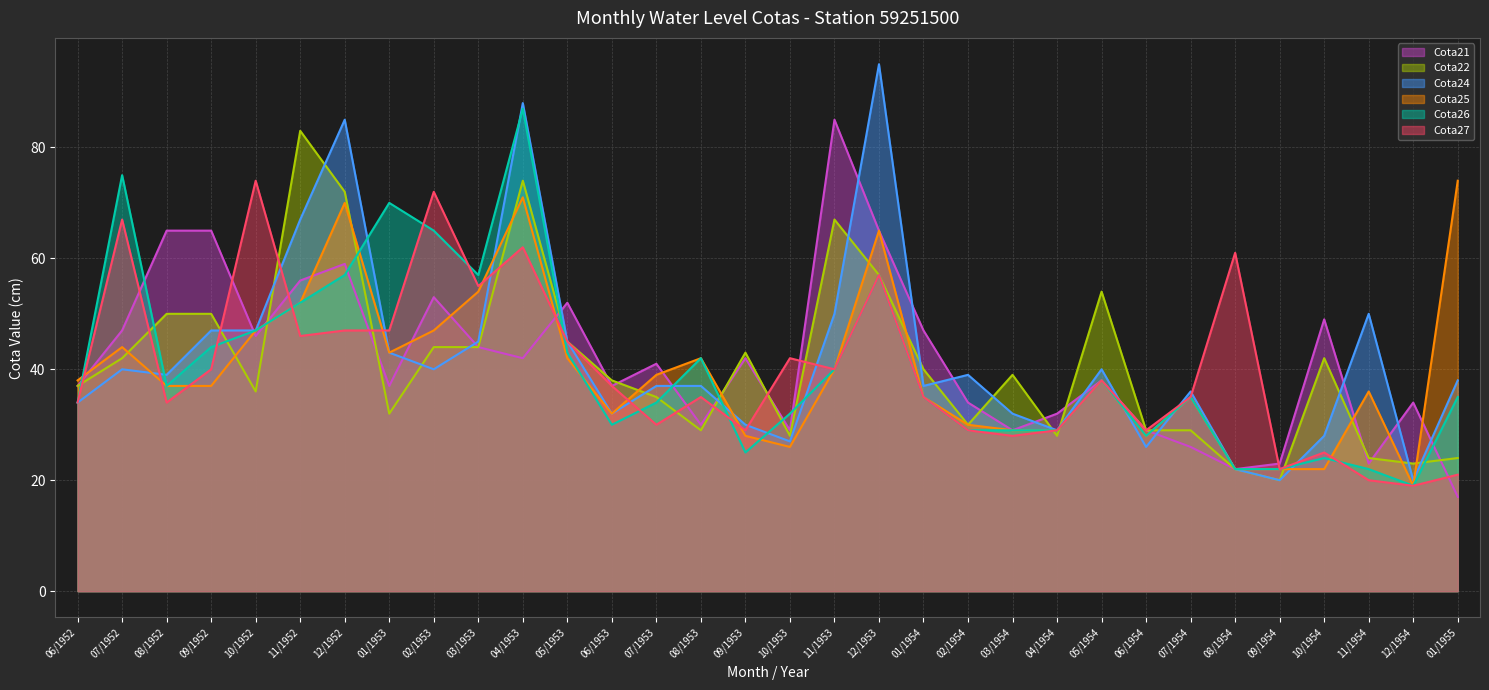

True or false: Cota24 (line) and Cota21 (line) intersect in this chart.

True